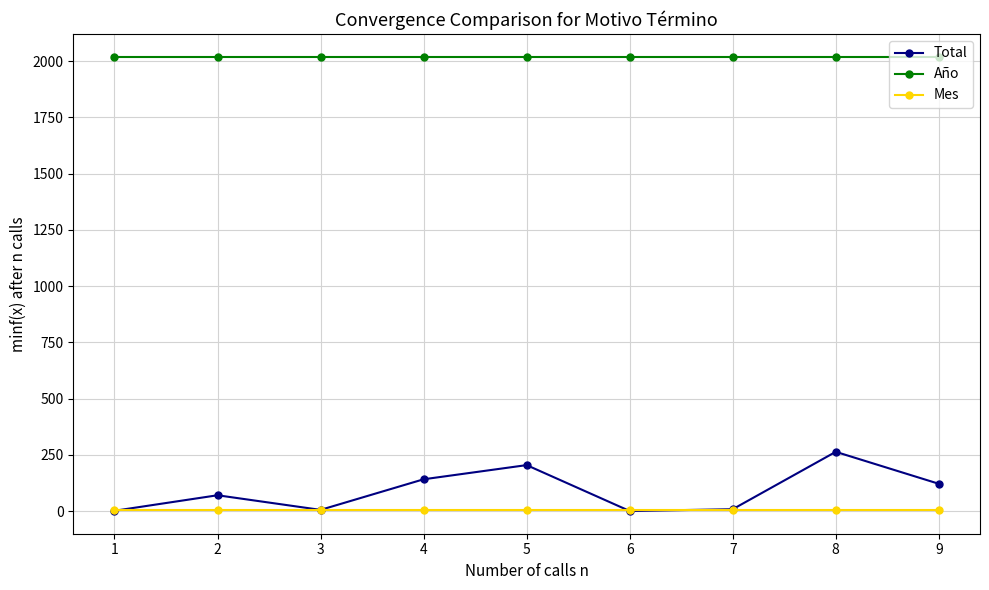

List the series in order of their peak value, highest first.

Año, Total, Mes